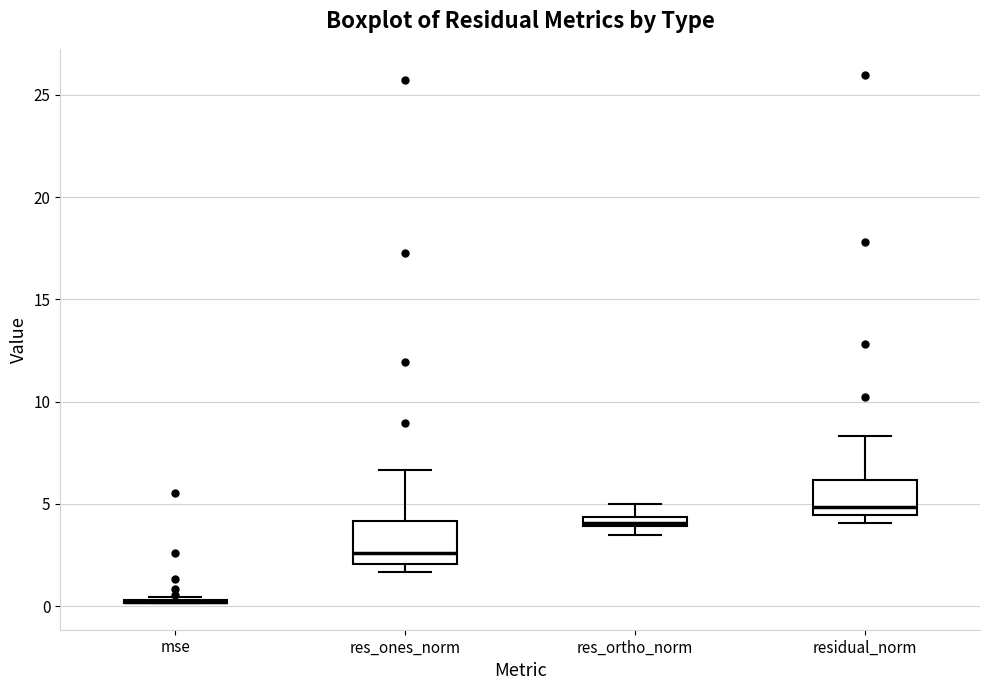

Where is the lower edge of the box for res_ones_norm on the y-axis? The values are not printed on the chart, so give them approximately, as read against the axis.

2.0